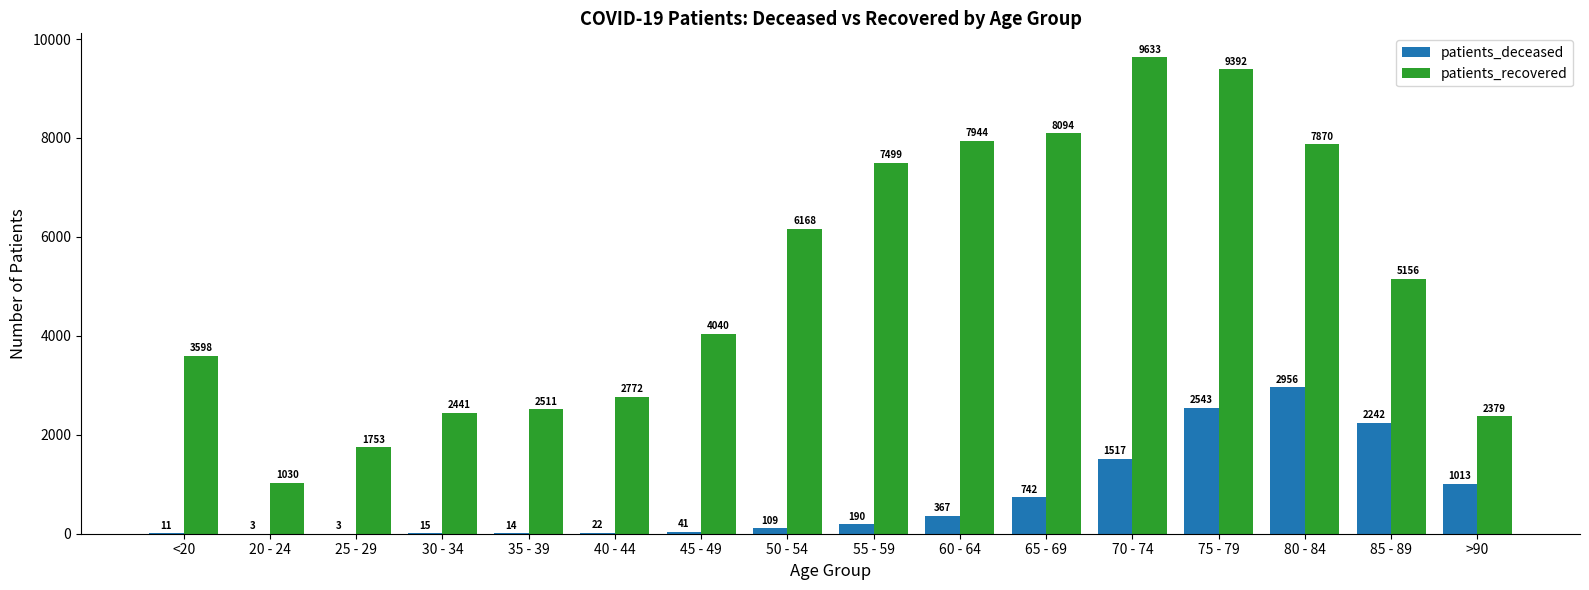

What is the sum of all patients_deceased values?

11788